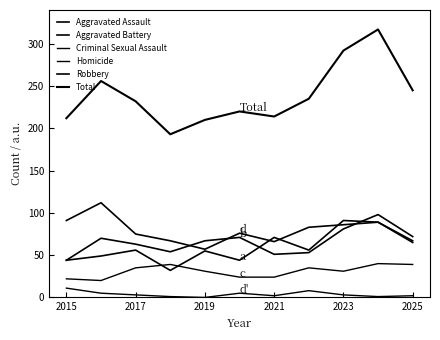

Does the chart display data point markers on the line(s)?

No